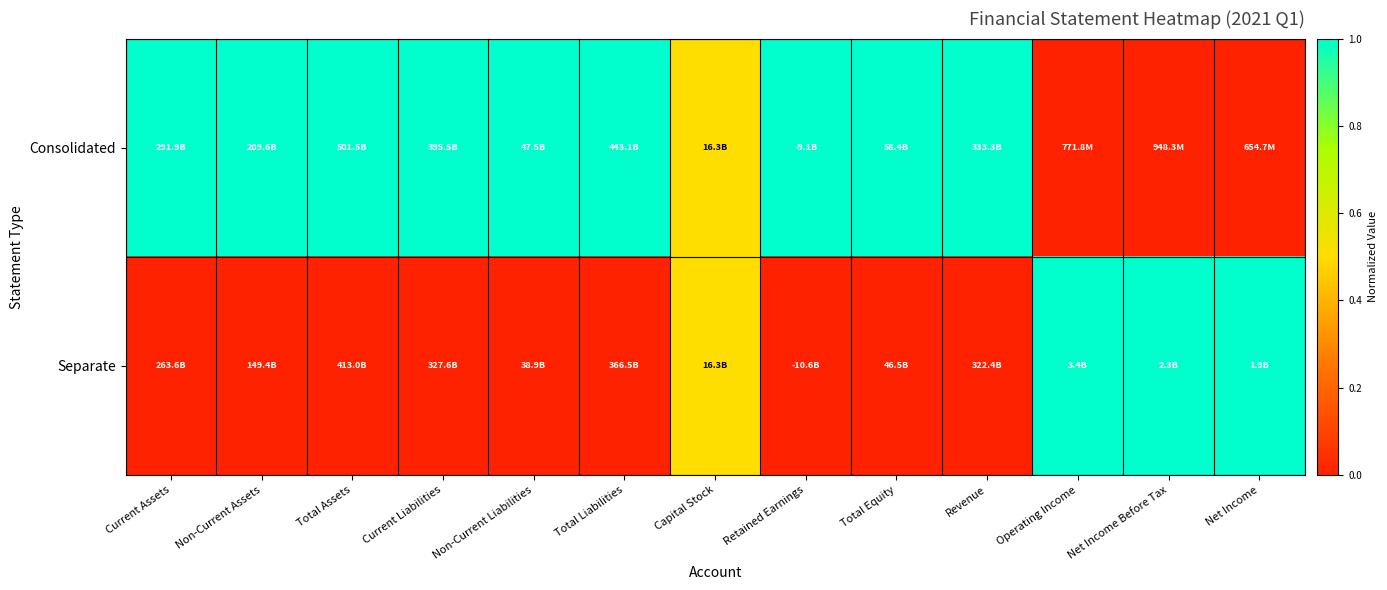

At which category does the chart reach its peak across all series?

Current Assets